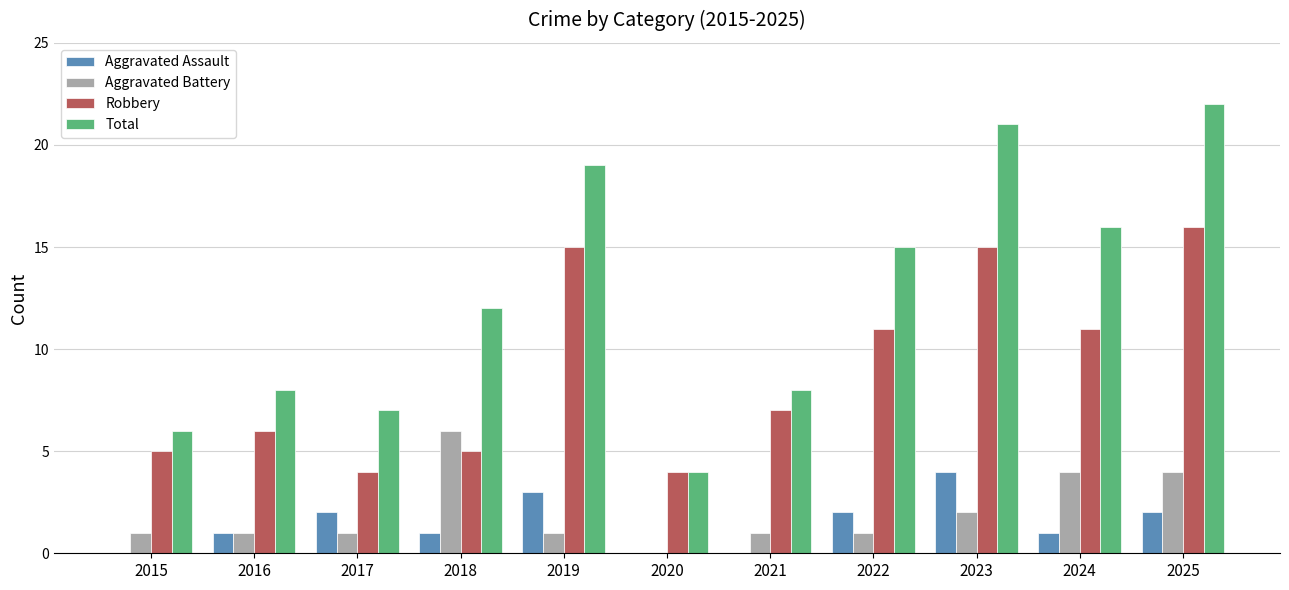

Is the value of Aggravated Battery at 2019 greater than the value of Aggravated Assault at 2023?

No